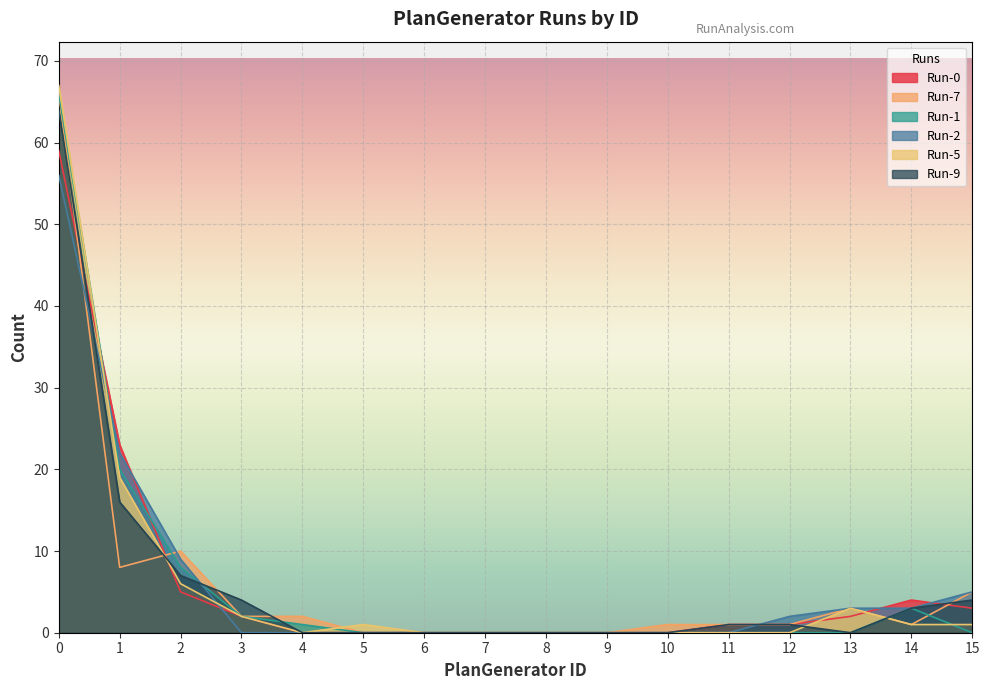

How many lines are shown in the chart?

6